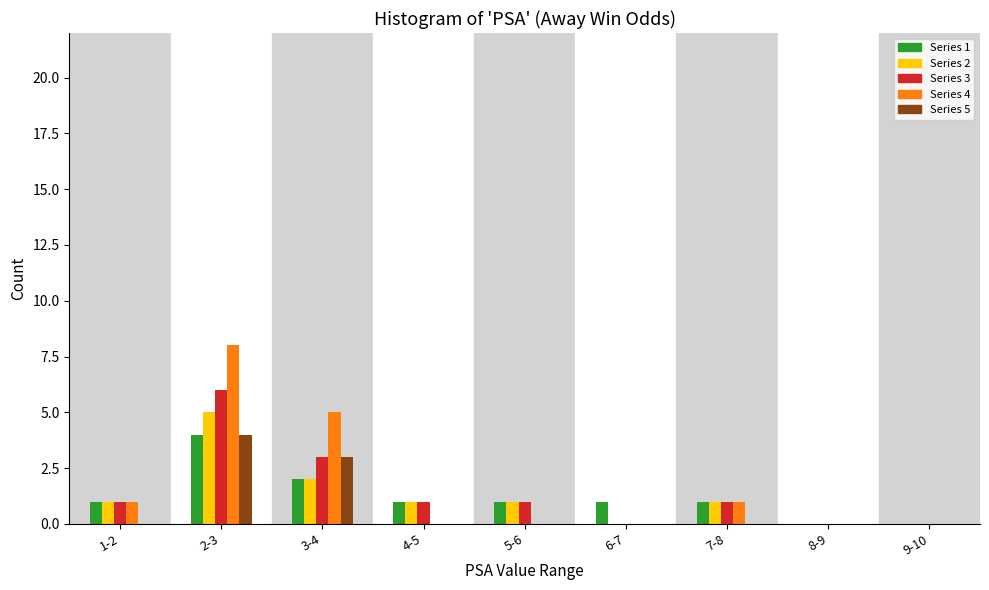

What is the maximum value shown in the chart?

8